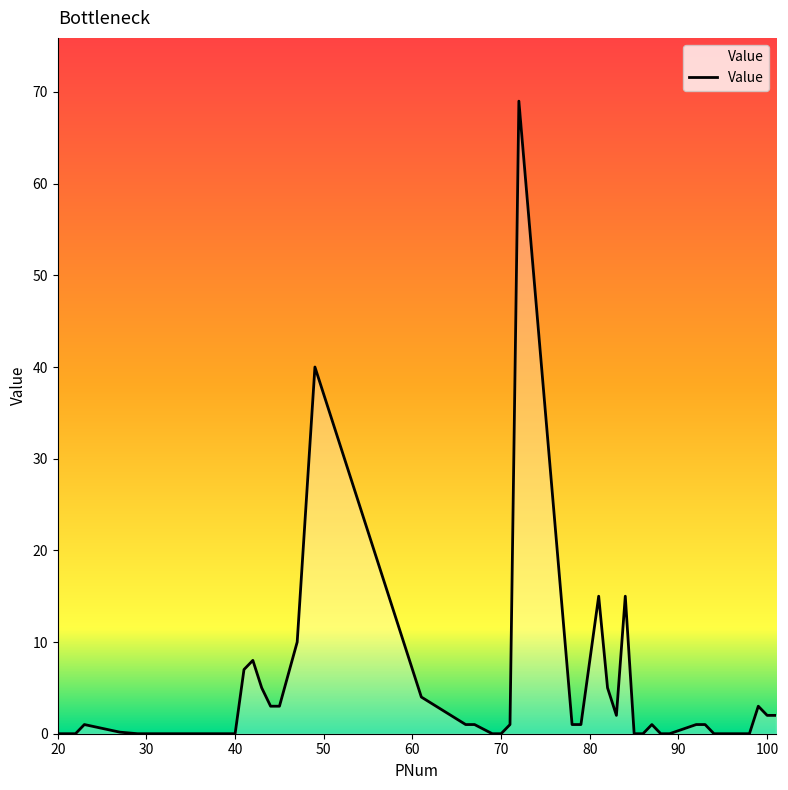

What is the greatest value displayed?

69.0